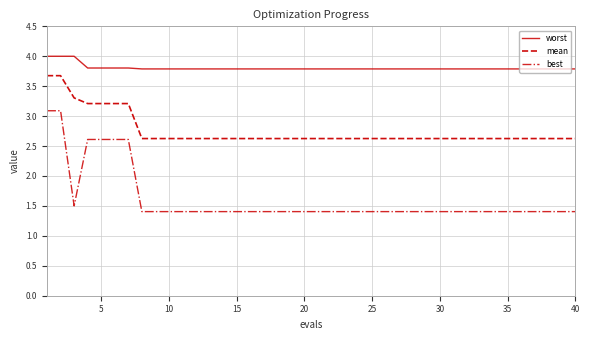

Which series has the widest spread of values?

best